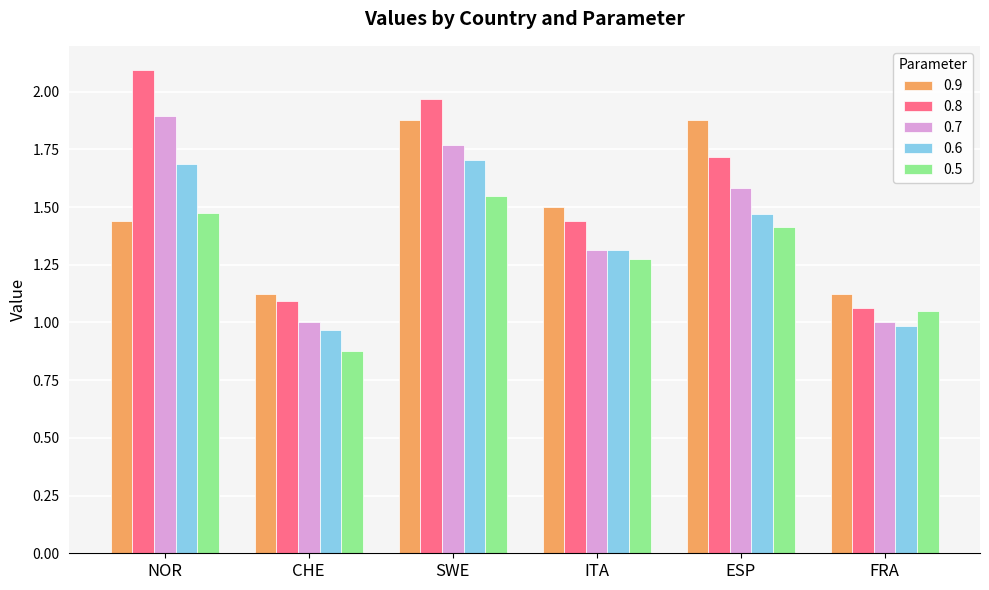

What is the sum of the 0.7 values at FRA and NOR?

2.9